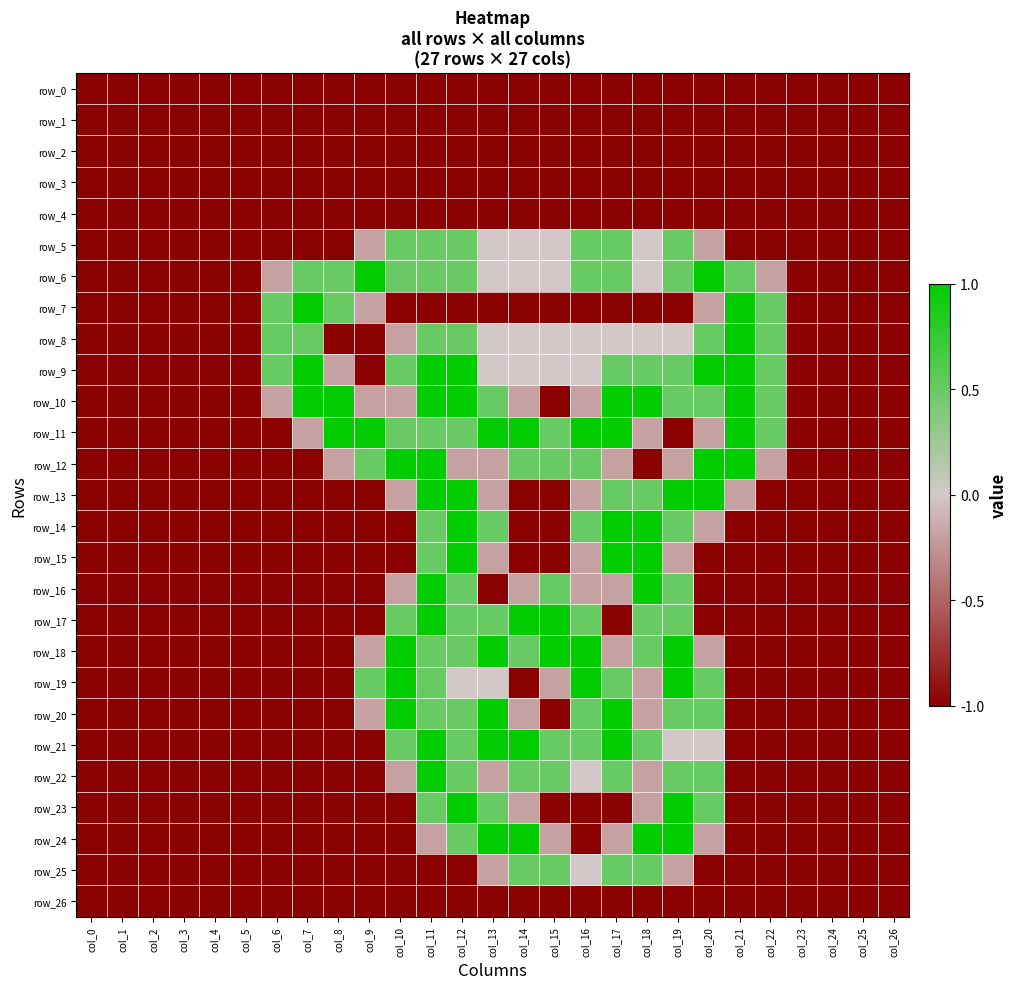

Reading left to right, list all the values displayed in this chart.

row_0: -1.0	-1.0	-1.0	-1.0	-1.0	-1.0	-1.0	-1.0	-1.0	-1.0	-1.0	-1.0	-1.0	-1.0	-1.0	-1.0	-1.0	-1.0	-1.0	-1.0	-1.0	-1.0	-1.0	-1.0	-1.0	-1.0	-1.0
row_1: -1.0	-1.0	-1.0	-1.0	-1.0	-1.0	-1.0	-1.0	-1.0	-1.0	-1.0	-1.0	-1.0	-1.0	-1.0	-1.0	-1.0	-1.0	-1.0	-1.0	-1.0	-1.0	-1.0	-1.0	-1.0	-1.0	-1.0
row_2: -1.0	-1.0	-1.0	-1.0	-1.0	-1.0	-1.0	-1.0	-1.0	-1.0	-1.0	-1.0	-1.0	-1.0	-1.0	-1.0	-1.0	-1.0	-1.0	-1.0	-1.0	-1.0	-1.0	-1.0	-1.0	-1.0	-1.0
row_3: -1.0	-1.0	-1.0	-1.0	-1.0	-1.0	-1.0	-1.0	-1.0	-1.0	-1.0	-1.0	-1.0	-1.0	-1.0	-1.0	-1.0	-1.0	-1.0	-1.0	-1.0	-1.0	-1.0	-1.0	-1.0	-1.0	-1.0
row_4: -1.0	-1.0	-1.0	-1.0	-1.0	-1.0	-1.0	-1.0	-1.0	-1.0	-1.0	-1.0	-1.0	-1.0	-1.0	-1.0	-1.0	-1.0	-1.0	-1.0	-1.0	-1.0	-1.0	-1.0	-1.0	-1.0	-1.0
row_5: -1.0	-1.0	-1.0	-1.0	-1.0	-1.0	-1.0	-1.0	-1.0	-0.2	0.5	0.5	0.5	0.0	0.0	0.0	0.5	0.5	0.0	0.5	-0.2	-1.0	-1.0	-1.0	-1.0	-1.0	-1.0
row_6: -1.0	-1.0	-1.0	-1.0	-1.0	-1.0	-0.2	0.5	0.5	1.0	0.5	0.5	0.5	0.0	0.0	0.0	0.5	0.5	0.0	0.5	1.0	0.5	-0.2	-1.0	-1.0	-1.0	-1.0
row_7: -1.0	-1.0	-1.0	-1.0	-1.0	-1.0	0.5	1.0	0.5	-0.2	-1.0	-1.0	-1.0	-1.0	-1.0	-1.0	-1.0	-1.0	-1.0	-1.0	-0.2	1.0	0.5	-1.0	-1.0	-1.0	-1.0
row_8: -1.0	-1.0	-1.0	-1.0	-1.0	-1.0	0.5	0.5	-1.0	-1.0	-0.2	0.5	0.5	0.0	0.0	0.0	0.0	0.0	0.0	0.0	0.5	1.0	0.5	-1.0	-1.0	-1.0	-1.0
row_9: -1.0	-1.0	-1.0	-1.0	-1.0	-1.0	0.5	1.0	-0.2	-1.0	0.5	1.0	1.0	0.0	0.0	0.0	0.0	0.5	0.5	0.5	1.0	1.0	0.5	-1.0	-1.0	-1.0	-1.0
row_10: -1.0	-1.0	-1.0	-1.0	-1.0	-1.0	-0.2	1.0	1.0	-0.2	-0.2	1.0	1.0	0.5	-0.2	-1.0	-0.2	1.0	1.0	0.5	0.5	1.0	0.5	-1.0	-1.0	-1.0	-1.0
row_11: -1.0	-1.0	-1.0	-1.0	-1.0	-1.0	-1.0	-0.2	1.0	1.0	0.5	0.5	0.5	1.0	1.0	0.5	1.0	1.0	-0.2	-1.0	-0.2	1.0	0.5	-1.0	-1.0	-1.0	-1.0
row_12: -1.0	-1.0	-1.0	-1.0	-1.0	-1.0	-1.0	-1.0	-0.2	0.5	1.0	1.0	-0.2	-0.2	0.5	0.5	0.5	-0.2	-1.0	-0.2	1.0	1.0	-0.2	-1.0	-1.0	-1.0	-1.0
row_13: -1.0	-1.0	-1.0	-1.0	-1.0	-1.0	-1.0	-1.0	-1.0	-1.0	-0.2	1.0	1.0	-0.2	-1.0	-1.0	-0.2	0.5	0.5	1.0	1.0	-0.2	-1.0	-1.0	-1.0	-1.0	-1.0
row_14: -1.0	-1.0	-1.0	-1.0	-1.0	-1.0	-1.0	-1.0	-1.0	-1.0	-1.0	0.5	1.0	0.5	-1.0	-1.0	0.5	1.0	1.0	0.5	-0.2	-1.0	-1.0	-1.0	-1.0	-1.0	-1.0
row_15: -1.0	-1.0	-1.0	-1.0	-1.0	-1.0	-1.0	-1.0	-1.0	-1.0	-1.0	0.5	1.0	-0.2	-1.0	-1.0	-0.2	1.0	1.0	-0.2	-1.0	-1.0	-1.0	-1.0	-1.0	-1.0	-1.0
row_16: -1.0	-1.0	-1.0	-1.0	-1.0	-1.0	-1.0	-1.0	-1.0	-1.0	-0.2	1.0	0.5	-1.0	-0.2	0.5	-0.2	-0.2	1.0	0.5	-1.0	-1.0	-1.0	-1.0	-1.0	-1.0	-1.0
row_17: -1.0	-1.0	-1.0	-1.0	-1.0	-1.0	-1.0	-1.0	-1.0	-1.0	0.5	1.0	0.5	0.5	1.0	1.0	0.5	-1.0	0.5	0.5	-1.0	-1.0	-1.0	-1.0	-1.0	-1.0	-1.0
row_18: -1.0	-1.0	-1.0	-1.0	-1.0	-1.0	-1.0	-1.0	-1.0	-0.2	1.0	0.5	0.5	1.0	0.5	1.0	1.0	-0.2	0.5	1.0	-0.2	-1.0	-1.0	-1.0	-1.0	-1.0	-1.0
row_19: -1.0	-1.0	-1.0	-1.0	-1.0	-1.0	-1.0	-1.0	-1.0	0.5	1.0	0.5	0.0	0.0	-1.0	-0.2	1.0	0.5	-0.2	1.0	0.5	-1.0	-1.0	-1.0	-1.0	-1.0	-1.0
row_20: -1.0	-1.0	-1.0	-1.0	-1.0	-1.0	-1.0	-1.0	-1.0	-0.2	1.0	0.5	0.5	1.0	-0.2	-1.0	0.5	1.0	-0.2	0.5	0.5	-1.0	-1.0	-1.0	-1.0	-1.0	-1.0
row_21: -1.0	-1.0	-1.0	-1.0	-1.0	-1.0	-1.0	-1.0	-1.0	-1.0	0.5	1.0	0.5	1.0	1.0	0.5	0.5	1.0	0.5	0.0	0.0	-1.0	-1.0	-1.0	-1.0	-1.0	-1.0
row_22: -1.0	-1.0	-1.0	-1.0	-1.0	-1.0	-1.0	-1.0	-1.0	-1.0	-0.2	1.0	0.5	-0.2	0.5	0.5	0.0	0.5	-0.2	0.5	0.5	-1.0	-1.0	-1.0	-1.0	-1.0	-1.0
row_23: -1.0	-1.0	-1.0	-1.0	-1.0	-1.0	-1.0	-1.0	-1.0	-1.0	-1.0	0.5	1.0	0.5	-0.2	-1.0	-1.0	-1.0	-0.2	1.0	0.5	-1.0	-1.0	-1.0	-1.0	-1.0	-1.0
row_24: -1.0	-1.0	-1.0	-1.0	-1.0	-1.0	-1.0	-1.0	-1.0	-1.0	-1.0	-0.2	0.5	1.0	1.0	-0.2	-1.0	-0.2	1.0	1.0	-0.2	-1.0	-1.0	-1.0	-1.0	-1.0	-1.0
row_25: -1.0	-1.0	-1.0	-1.0	-1.0	-1.0	-1.0	-1.0	-1.0	-1.0	-1.0	-1.0	-1.0	-0.2	0.5	0.5	0.0	0.5	0.5	-0.2	-1.0	-1.0	-1.0	-1.0	-1.0	-1.0	-1.0
row_26: -1.0	-1.0	-1.0	-1.0	-1.0	-1.0	-1.0	-1.0	-1.0	-1.0	-1.0	-1.0	-1.0	-1.0	-1.0	-1.0	-1.0	-1.0	-1.0	-1.0	-1.0	-1.0	-1.0	-1.0	-1.0	-1.0	-1.0